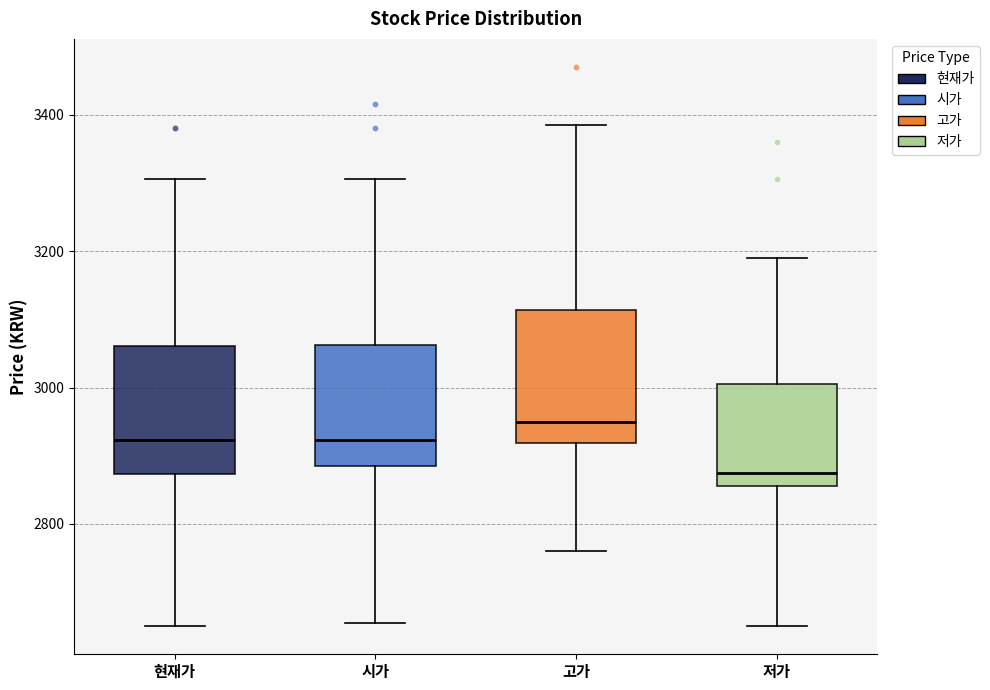

Reading left to right, transcribe this box plot: for each box, give where its median line is, the range the box spans, and where its two whiskers end, as read against the y-axis. The values are not printed on the chart, so give them approximately, as read against the axis.

현재가: median 2920, box 2880 to 3060, whiskers 2660 to 3300
시가: median 2920, box 2880 to 3060, whiskers 2660 to 3300
고가: median 2960, box 2920 to 3120, whiskers 2760 to 3380
저가: median 2880, box 2860 to 3000, whiskers 2660 to 3200